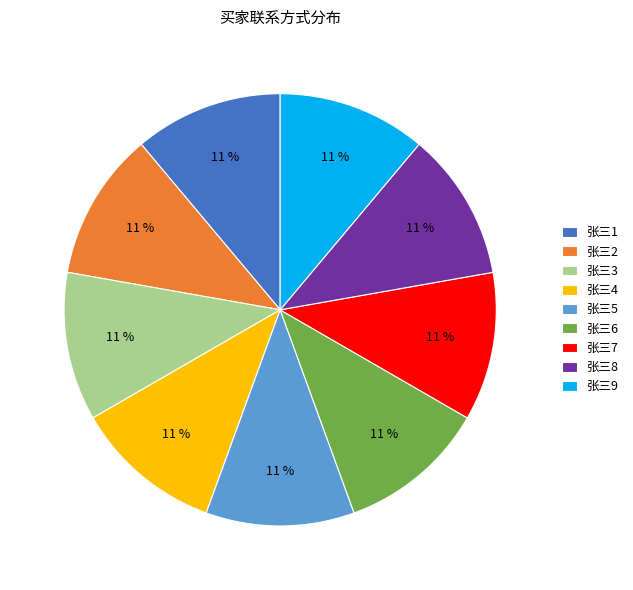

To the nearest percent, what percentage of the pie is 张三2?

11%